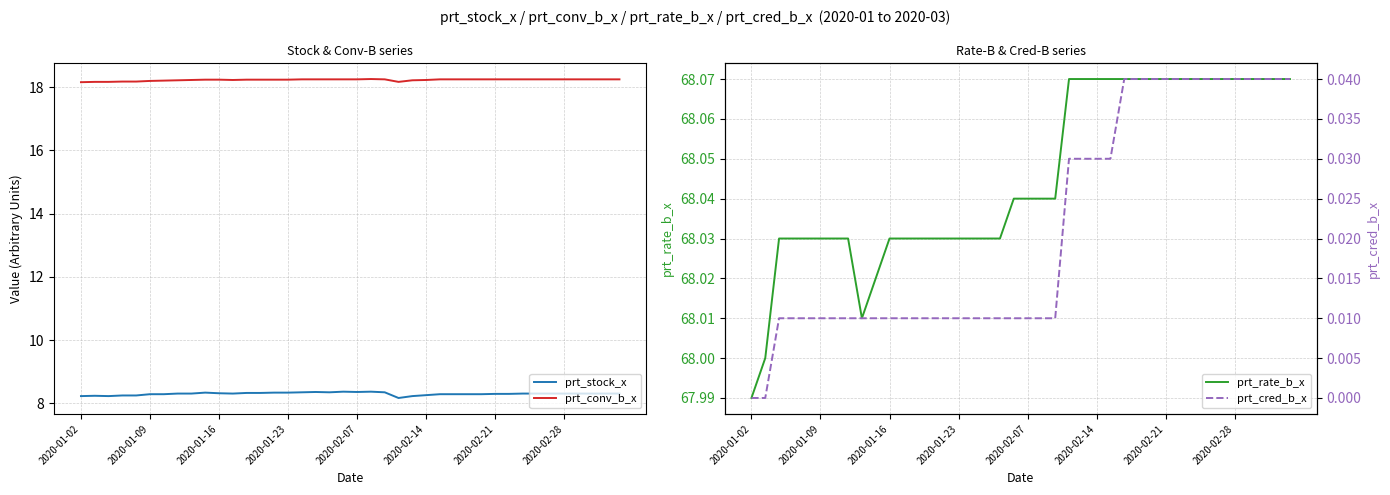

What position from the left is 19?

20